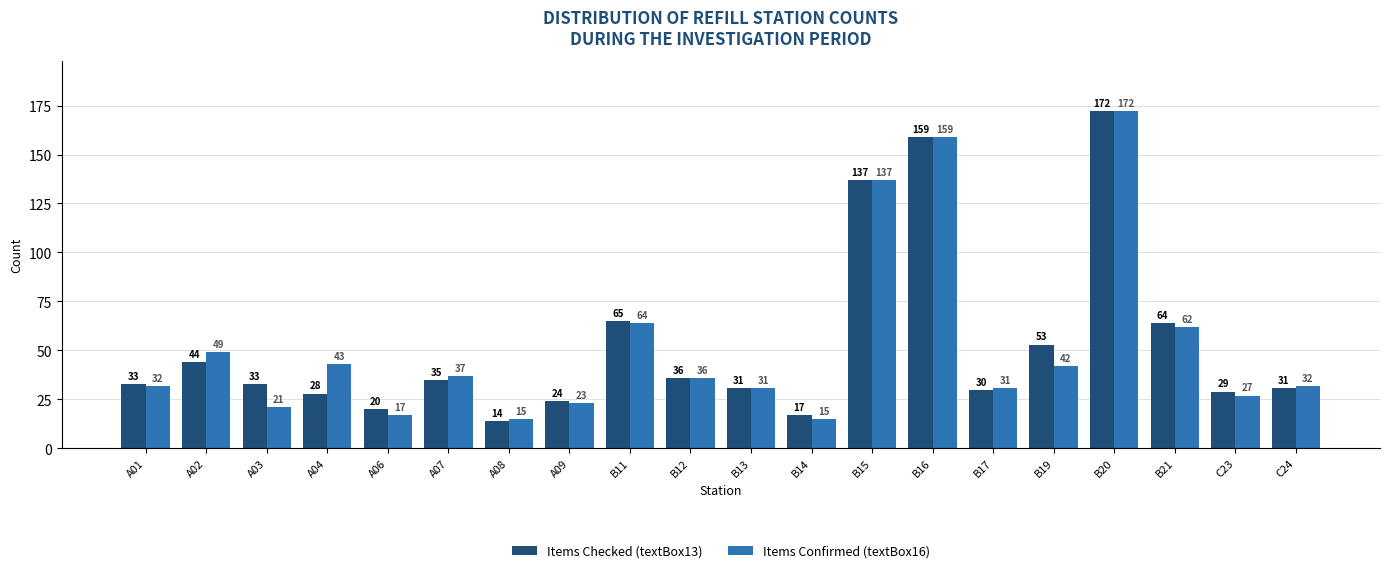

The value of Items Checked (textBox13) at A03 is 55. True or false?

False